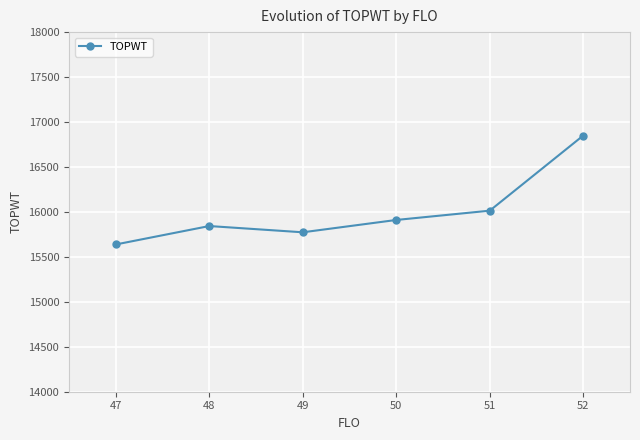

What is the maximum value shown in the chart?

16849.5